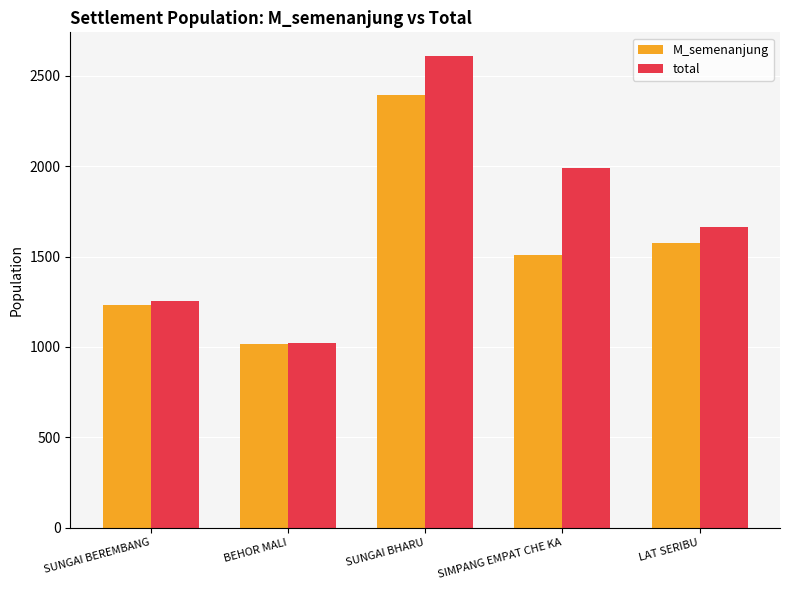

Which series has the largest range (max minus min)?

total